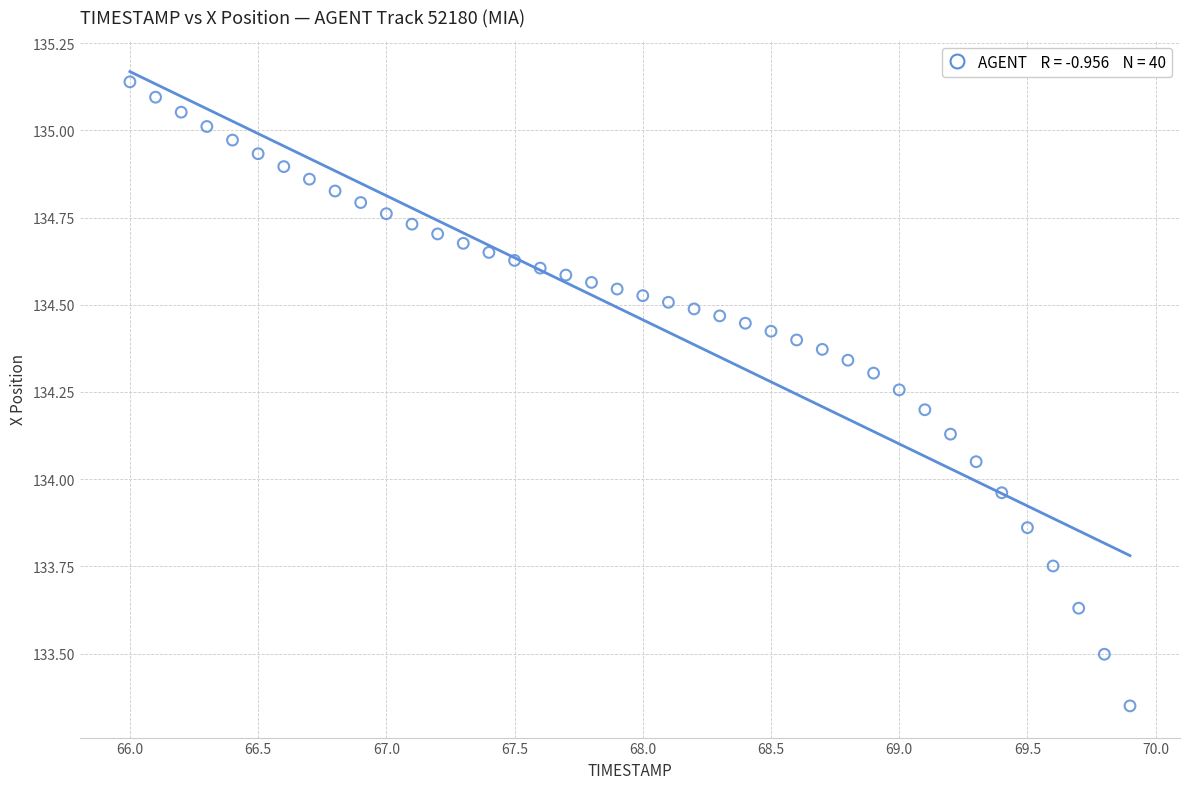

What is the range of X values (max minus min)?

3.9